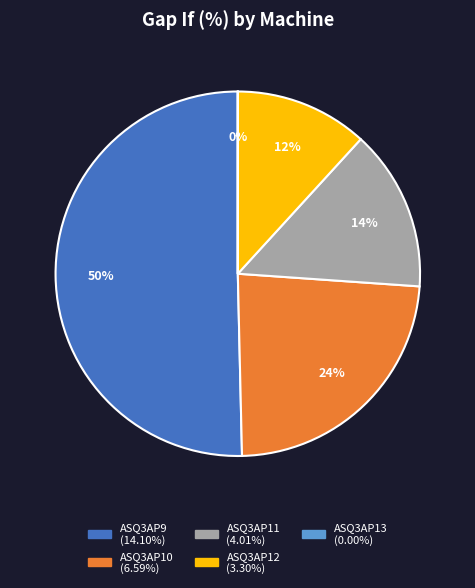

To the nearest percent, what is the average slice percentage?

20%